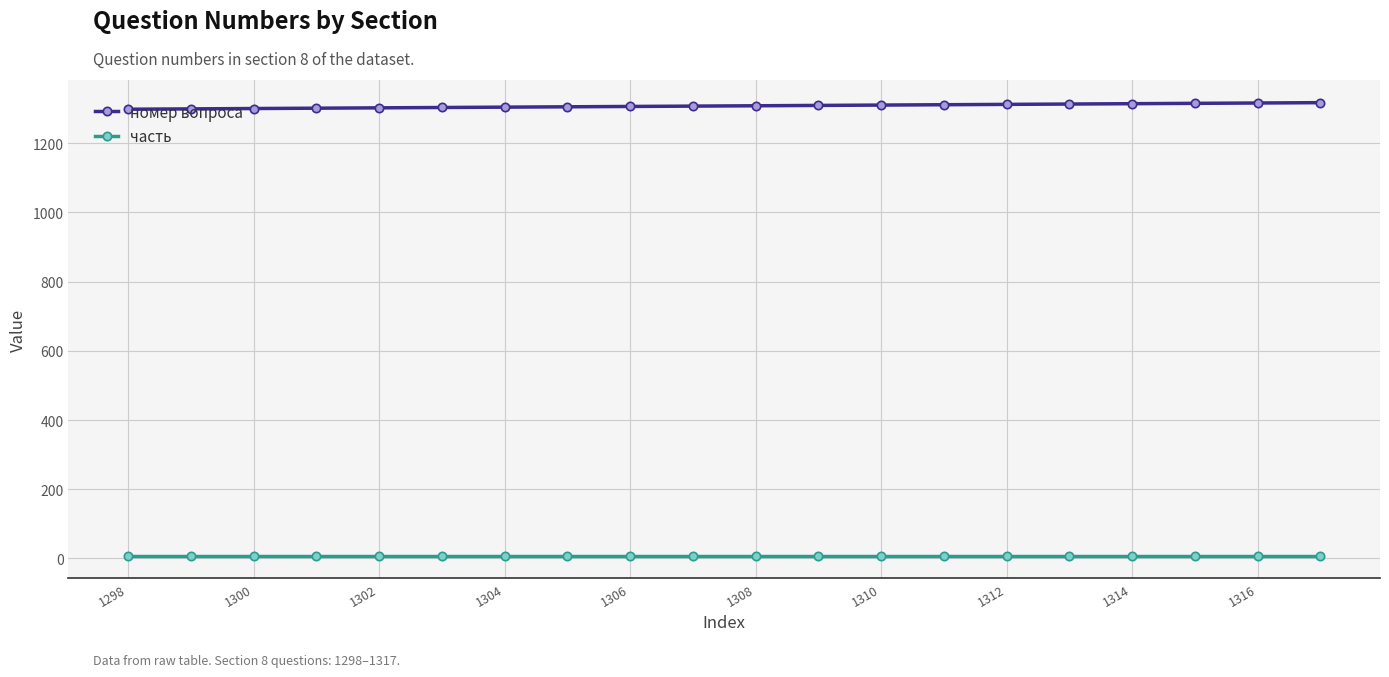

What is the sum of all часть values?

160